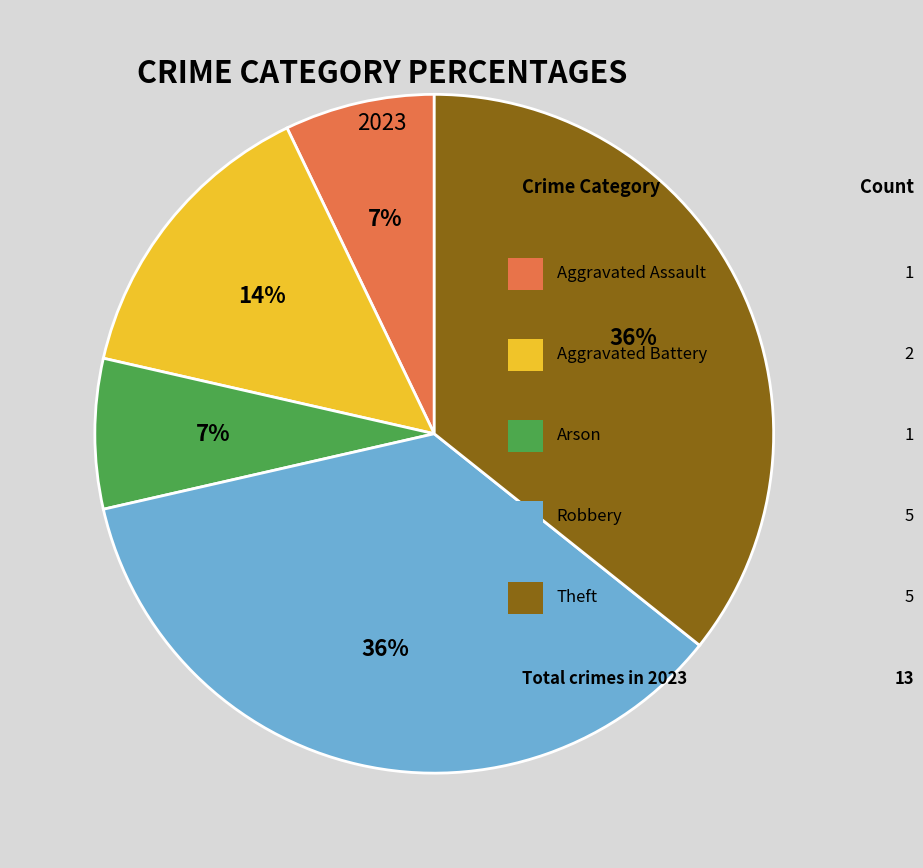

To the nearest percent, what is the difference between the largest and smallest slice percentages?

29%